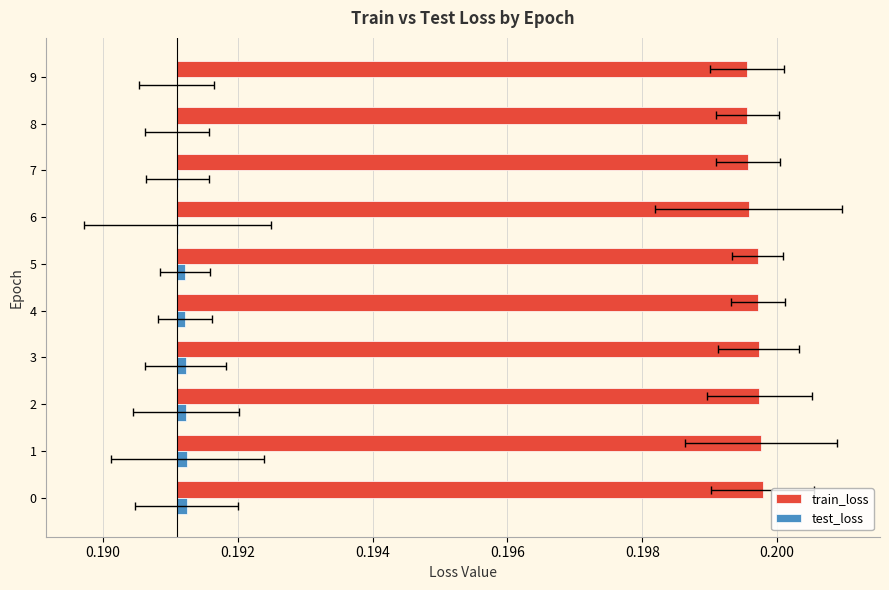

The value of train_loss at 3 is 0.0. True or false?

True